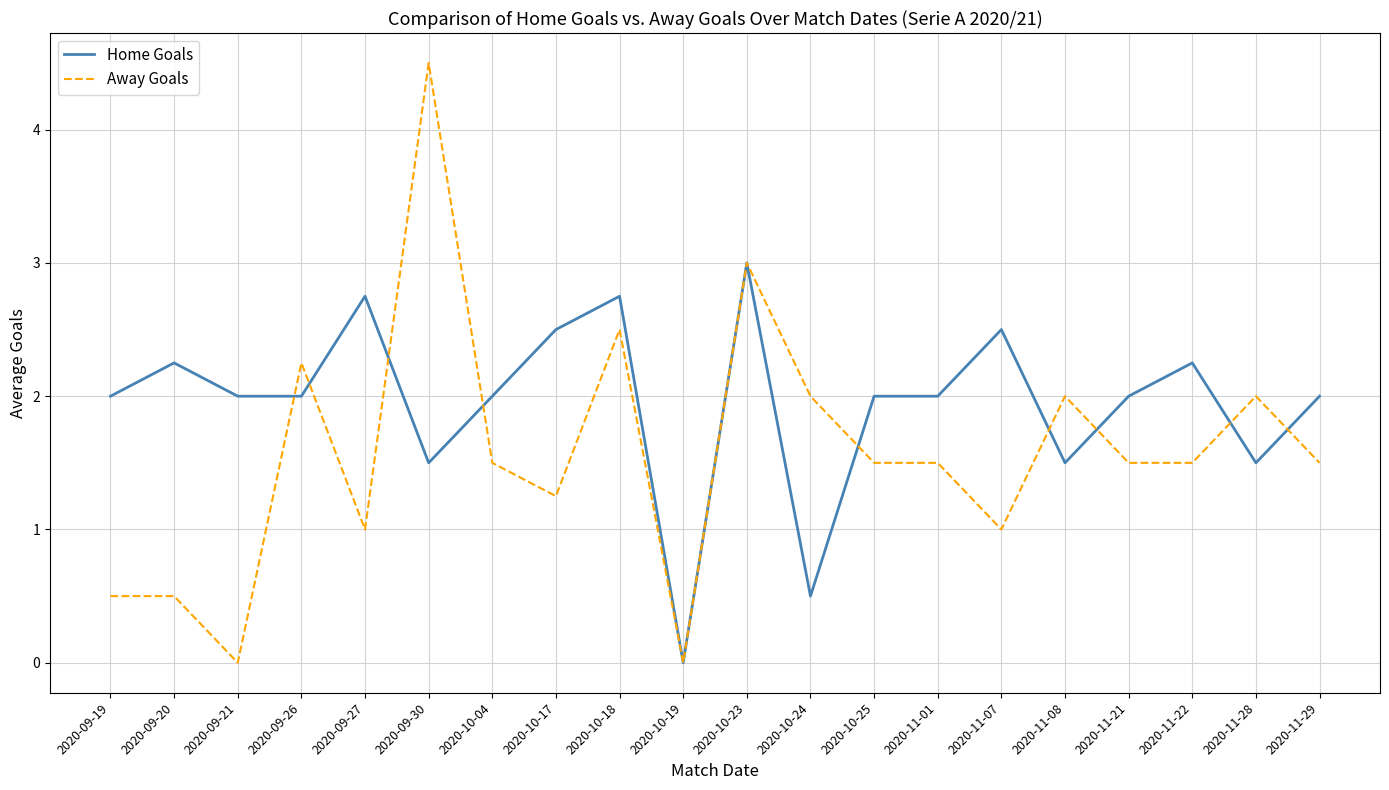

What is the total value across all series at 2020-11-01?

3.5